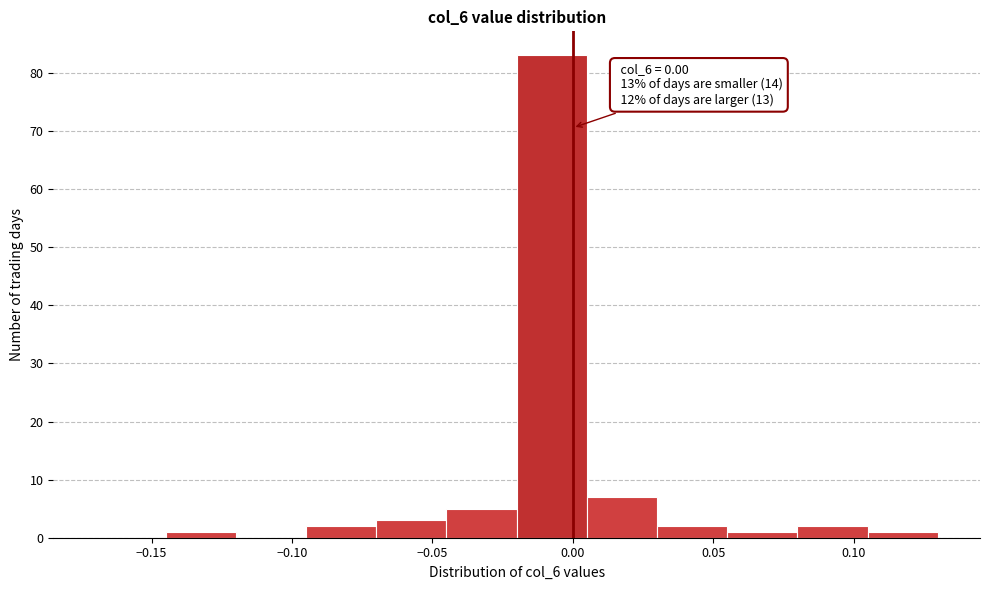

Which range on the x-axis has the tallest bar?

-0.020 to 0.005